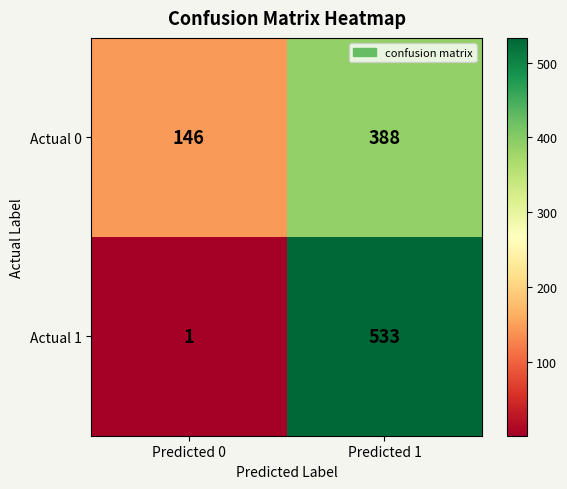

Which label corresponds to the largest value in the chart?

Predicted 1